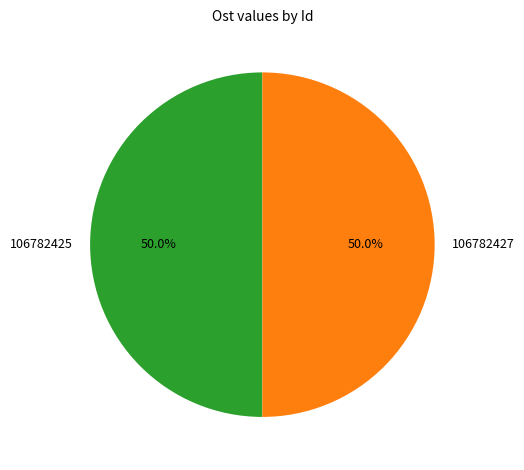

Approximately how many times larger is the value at 106782427 compared to 106782425?

1.0